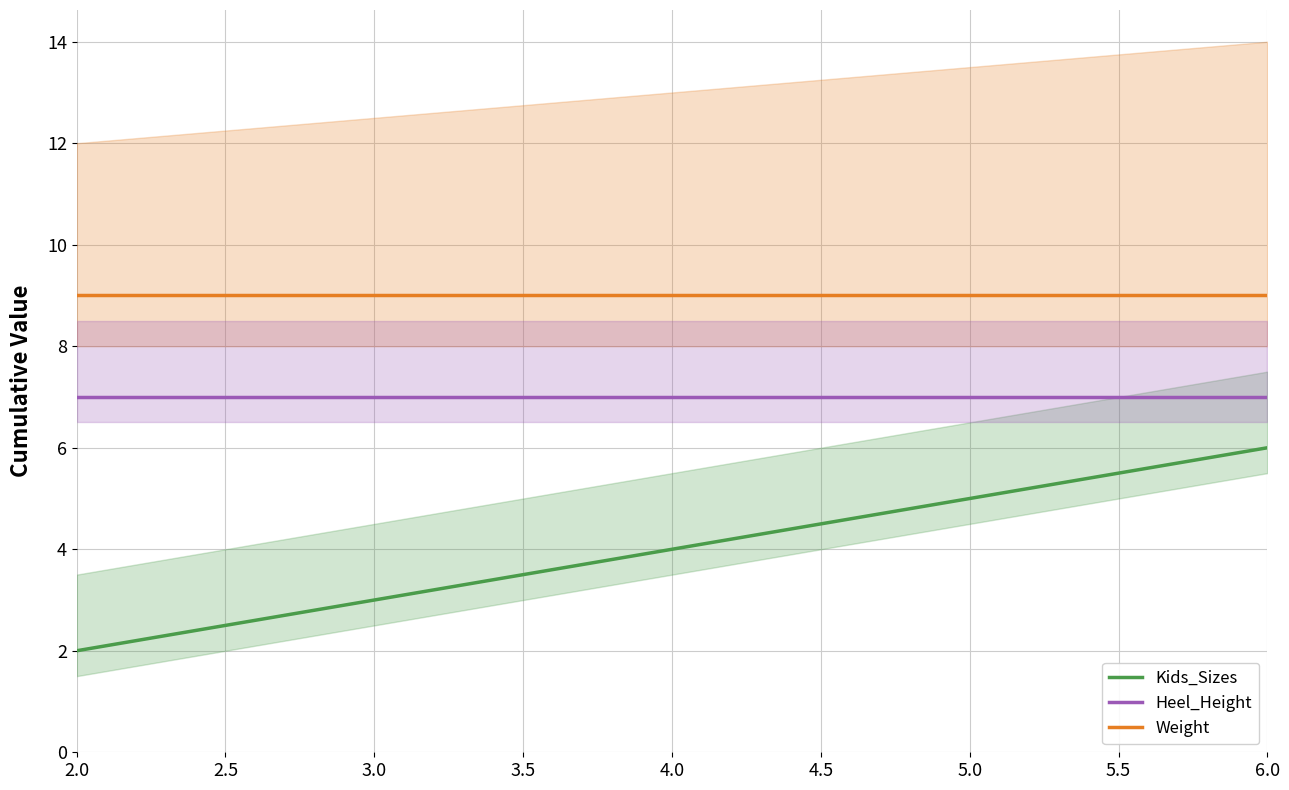

How many lines are shown in the chart?

3